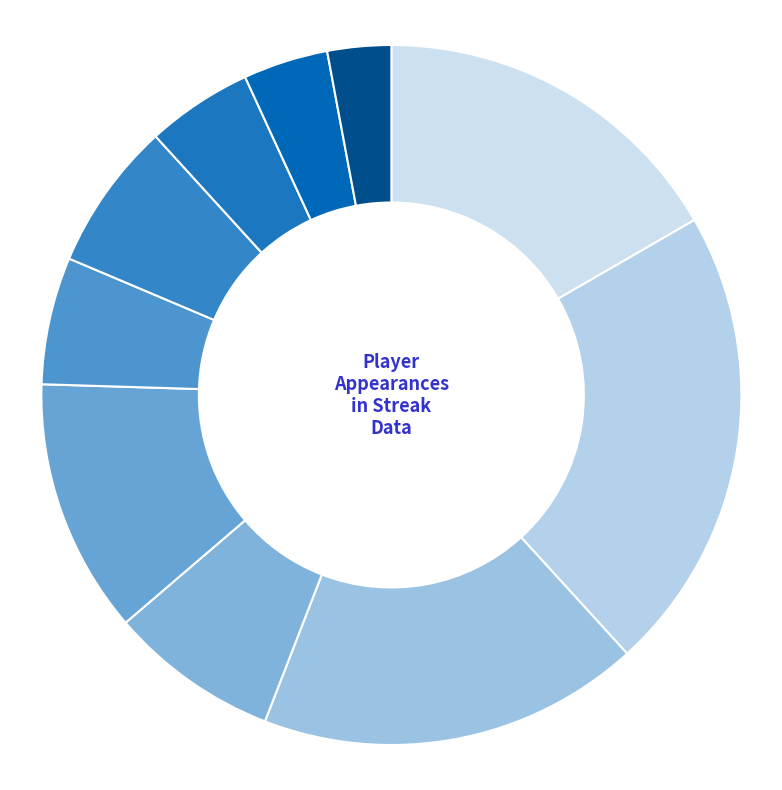

Is there a majority slice in this chart?

No